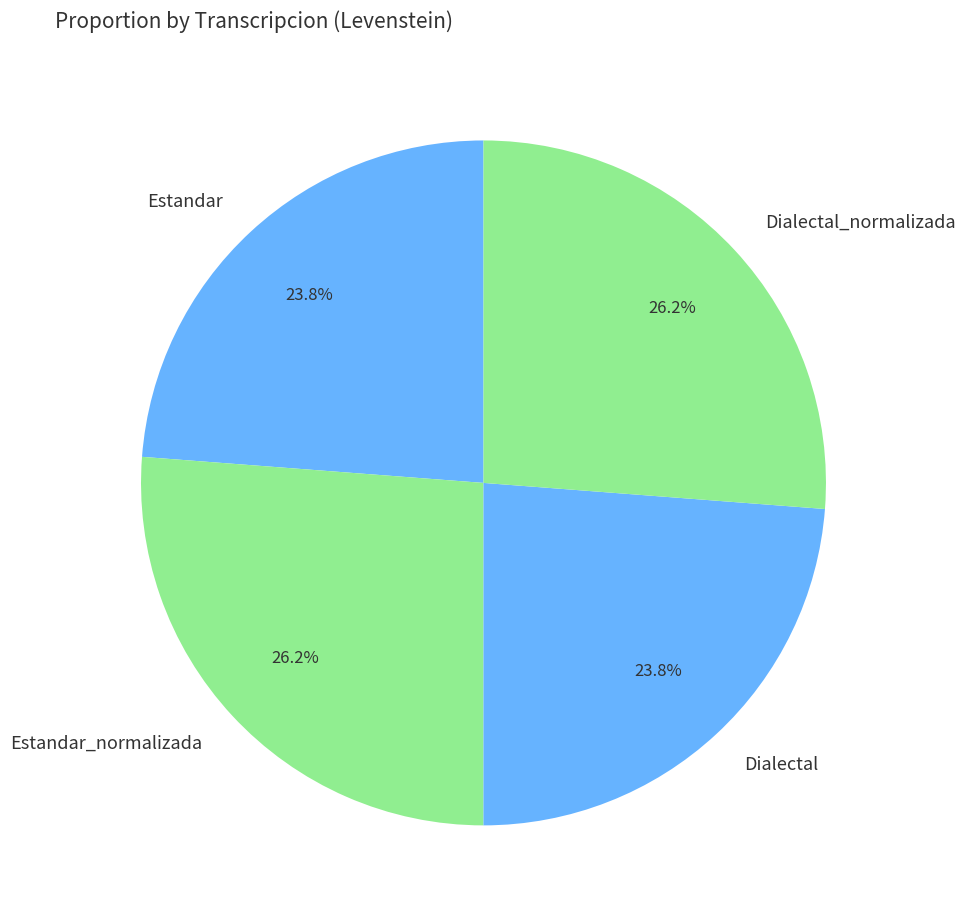

To the nearest percent, what portion does Dialectal_normalizada represent?

26%